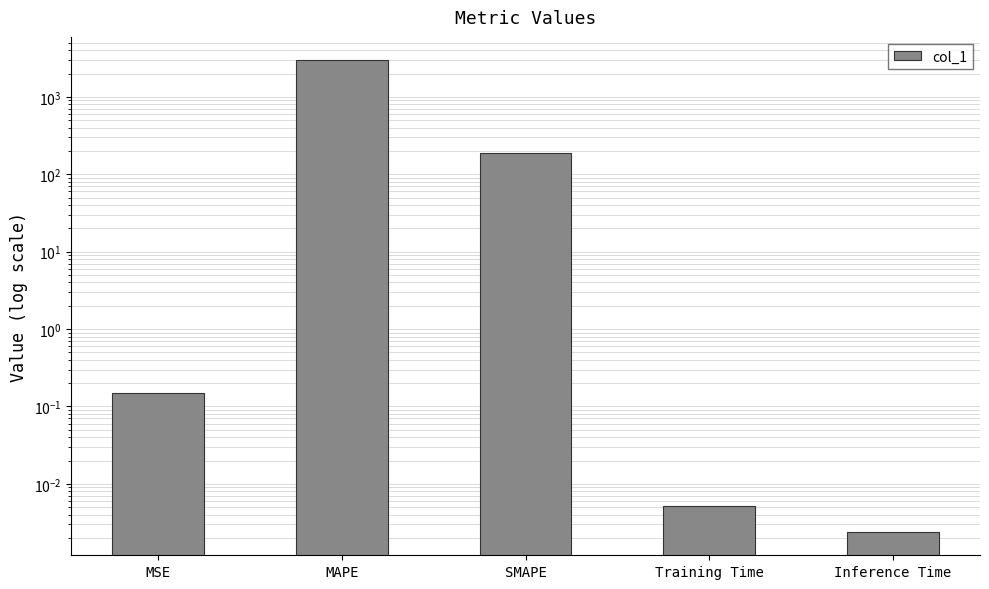

Rank the categories by value from lowest to highest.

Inference Time, Training Time, MSE, SMAPE, MAPE